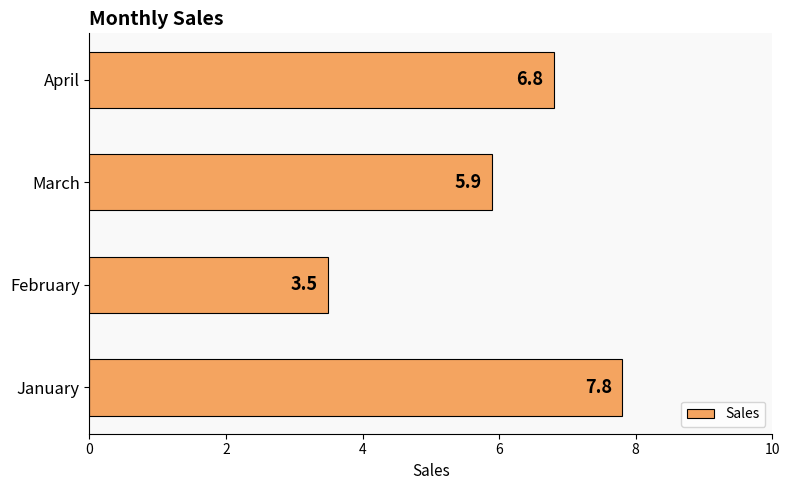

Between April and January, which is larger?

January